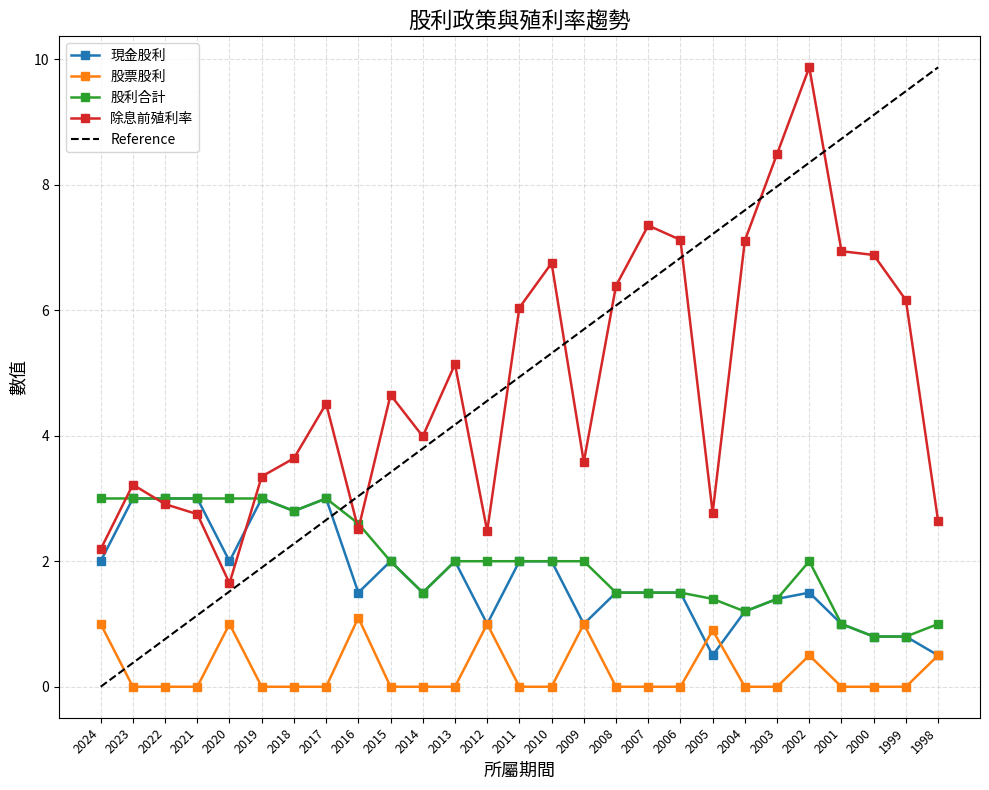

Reading left to right, what are all the values shown in this chart?

現金股利: 2024=2.0	2023=3.0	2022=3.0	2021=3.0	2020=2.0	2019=3.0	2018=2.8	2017=3.0	2016=1.5	2015=2.0	2014=1.5	2013=2.0	2012=1.0	2011=2.0	2010=2.0	2009=1.0	2008=1.5	2007=1.5	2006=1.5	2005=0.5	2004=1.2	2003=1.4	2002=1.5	2001=1.0	2000=0.8	1999=0.8	1998=0.5
股票股利: 2024=1.0	2023=0.0	2022=0.0	2021=0.0	2020=1.0	2019=0.0	2018=0.0	2017=0.0	2016=1.1	2015=0.0	2014=0.0	2013=0.0	2012=1.0	2011=0.0	2010=0.0	2009=1.0	2008=0.0	2007=0.0	2006=0.0	2005=0.9	2004=0.0	2003=0.0	2002=0.5	2001=0.0	2000=0.0	1999=0.0	1998=0.5
股利合計: 2024=3.0	2023=3.0	2022=3.0	2021=3.0	2020=3.0	2019=3.0	2018=2.8	2017=3.0	2016=2.6	2015=2.0	2014=1.5	2013=2.0	2012=2.0	2011=2.0	2010=2.0	2009=2.0	2008=1.5	2007=1.5	2006=1.5	2005=1.4	2004=1.2	2003=1.4	2002=2.0	2001=1.0	2000=0.8	1999=0.8	1998=1.0
除息前殖利率: 2024=2.2	2023=3.2	2022=2.9	2021=2.8	2020=1.6	2019=3.4	2018=3.6	2017=4.5	2016=2.5	2015=4.7	2014=4.0	2013=5.1	2012=2.5	2011=6.0	2010=6.8	2009=3.6	2008=6.4	2007=7.3	2006=7.1	2005=2.8	2004=7.1	2003=8.5	2002=9.9	2001=6.9	2000=6.9	1999=6.2	1998=2.6